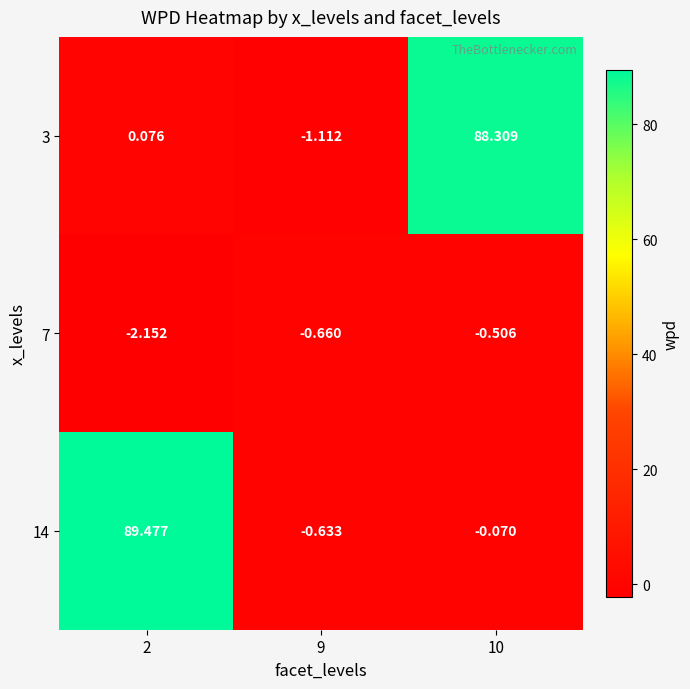

What is the total value across all series at 9?

-2.4